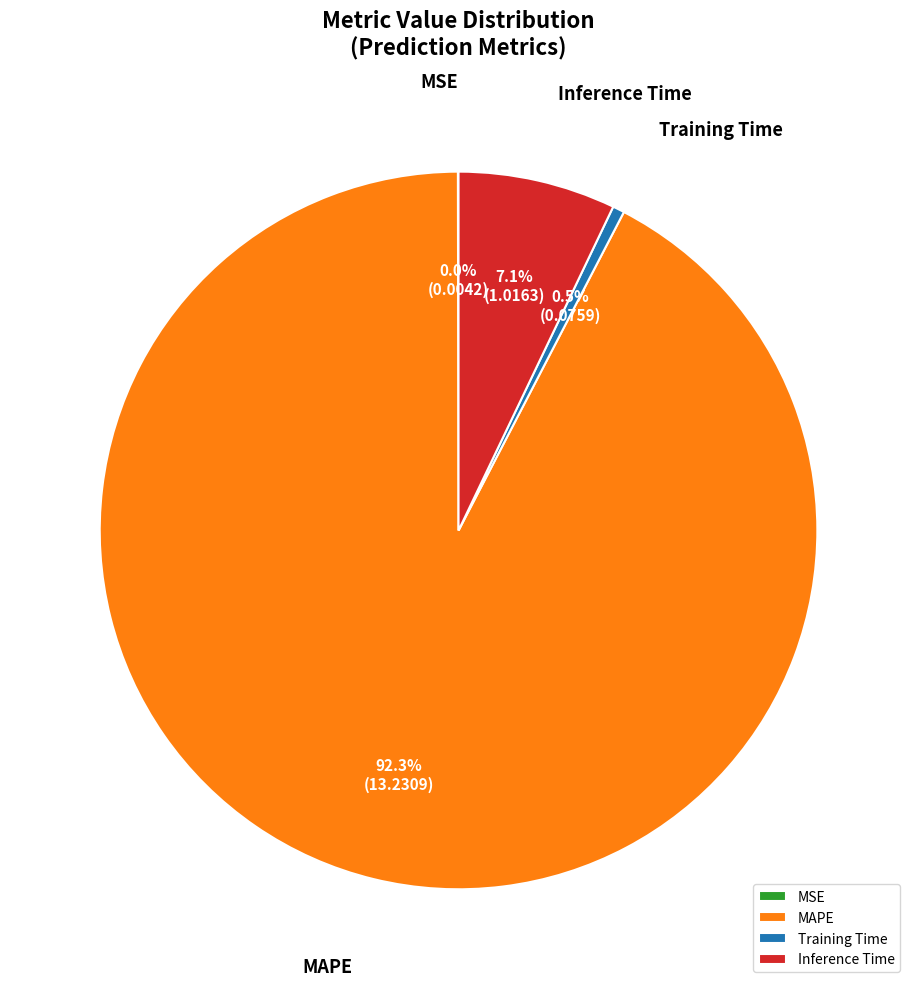

What is the majority slice?

MAPE